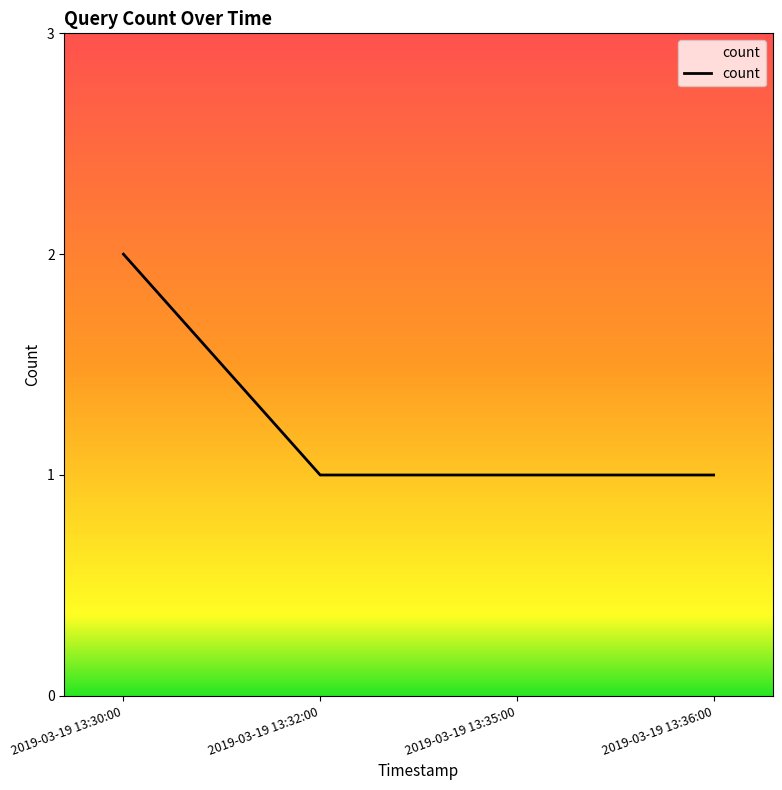

Reading right to left, what are all the values shown in this chart?

2019-03-19 13:36:00=1	2019-03-19 13:35:00=1	2019-03-19 13:32:00=1	2019-03-19 13:30:00=2